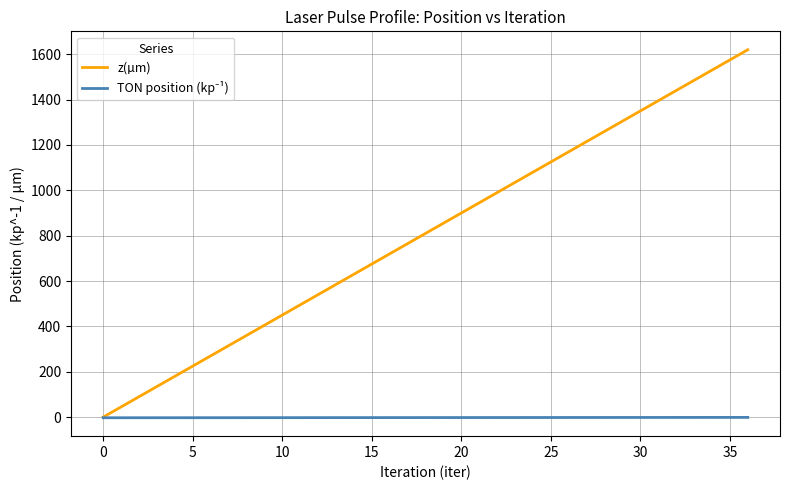

What is the highest value of the z(µm) series?

1620.0